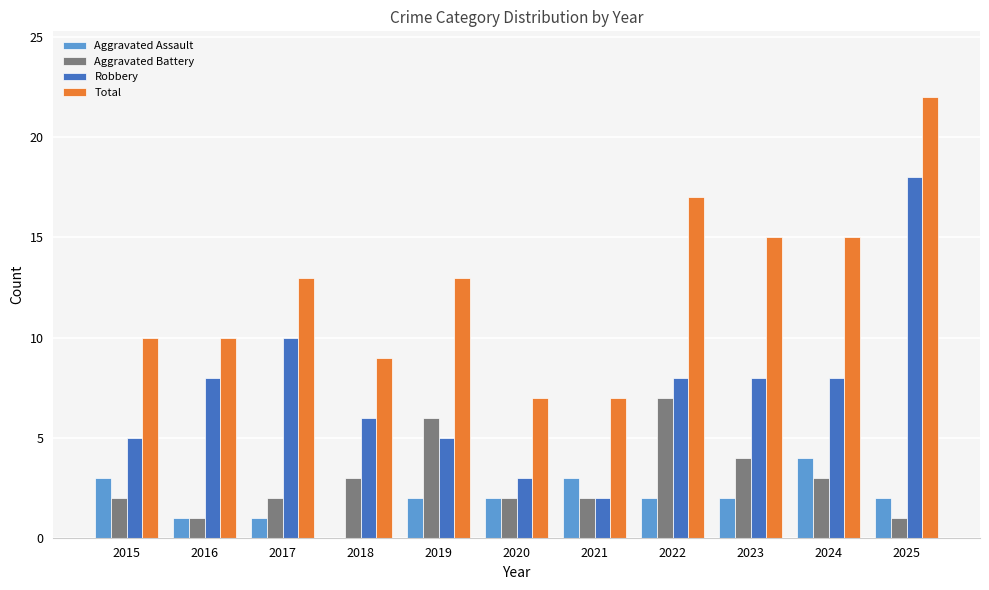

What is the sum of all Aggravated Battery values?

33